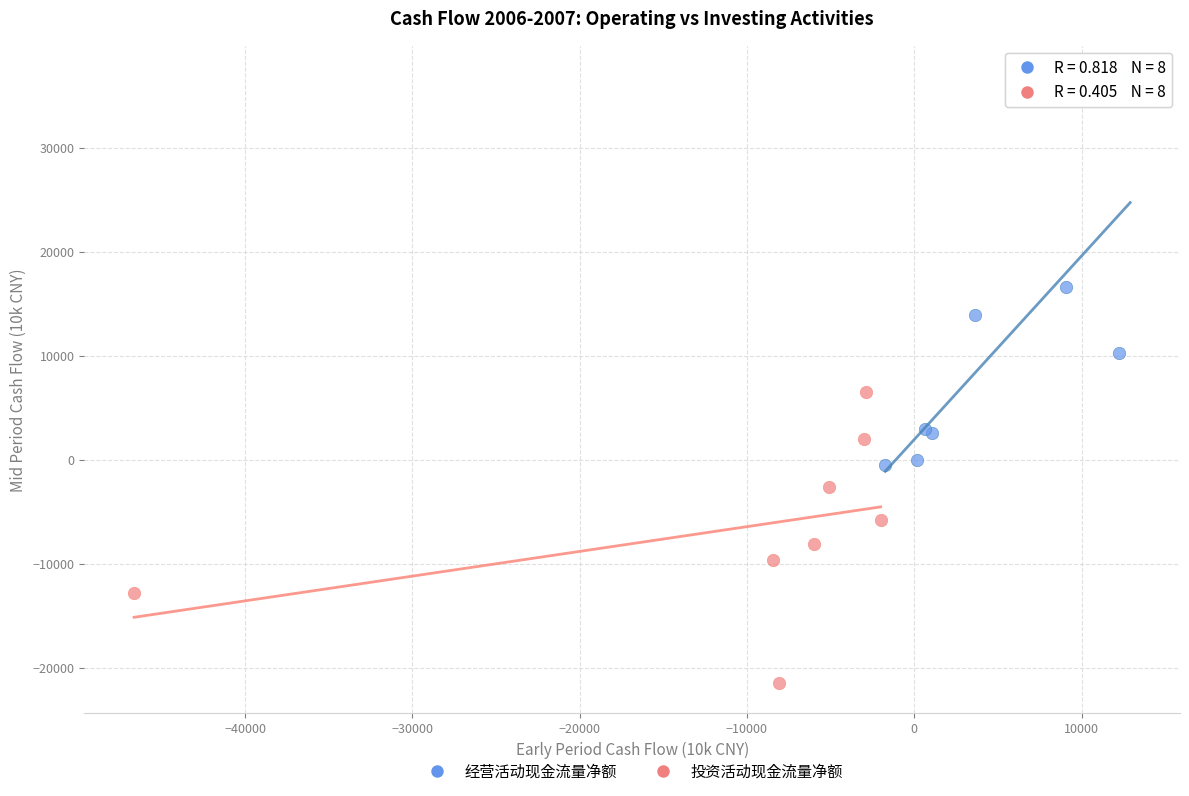

Which series has the widest spread of Y values?

经营活动现金流量净额